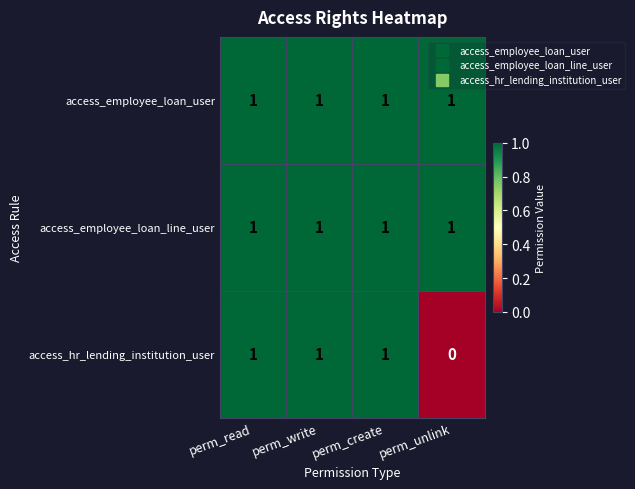

At which category does the chart reach its minimum across all series?

perm_unlink